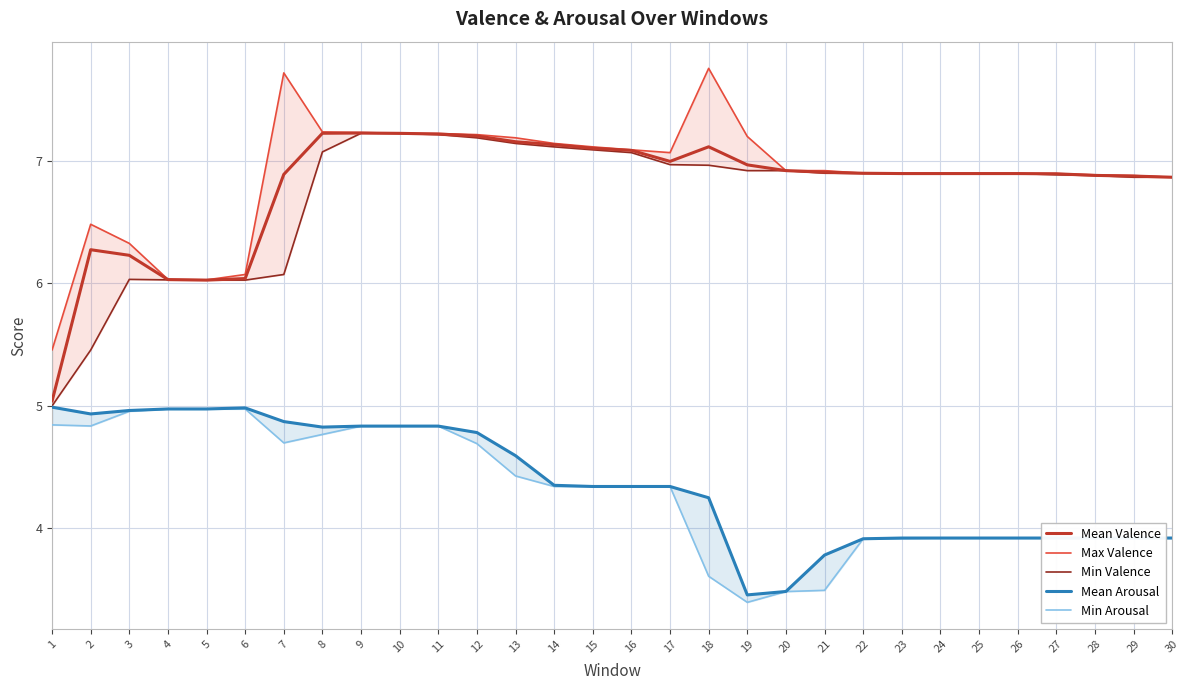

True or false: Min Valence has a value of 11.9 at 11.

False